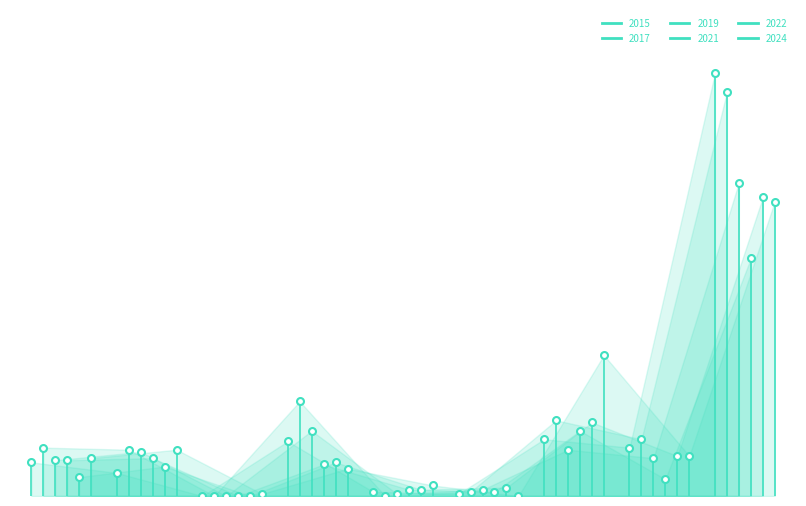

Where is the first local minimum for 2021?

Arson